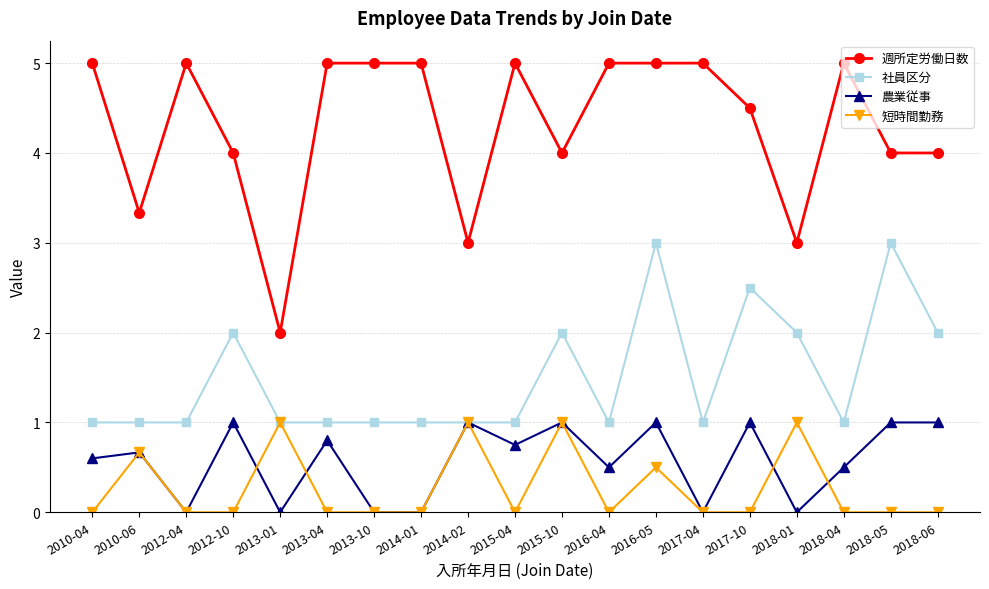

What is the highest value of the 短時間勤務 series?

1.0